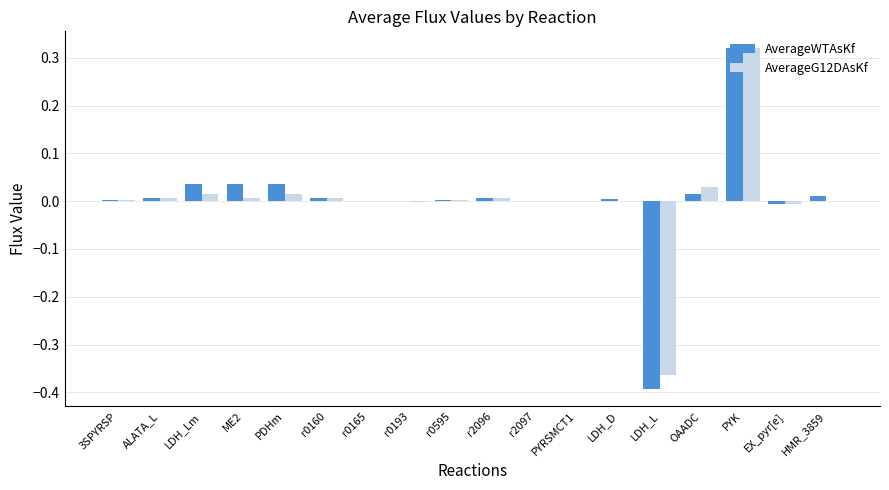

At which category does the chart reach its peak across all series?

PYK